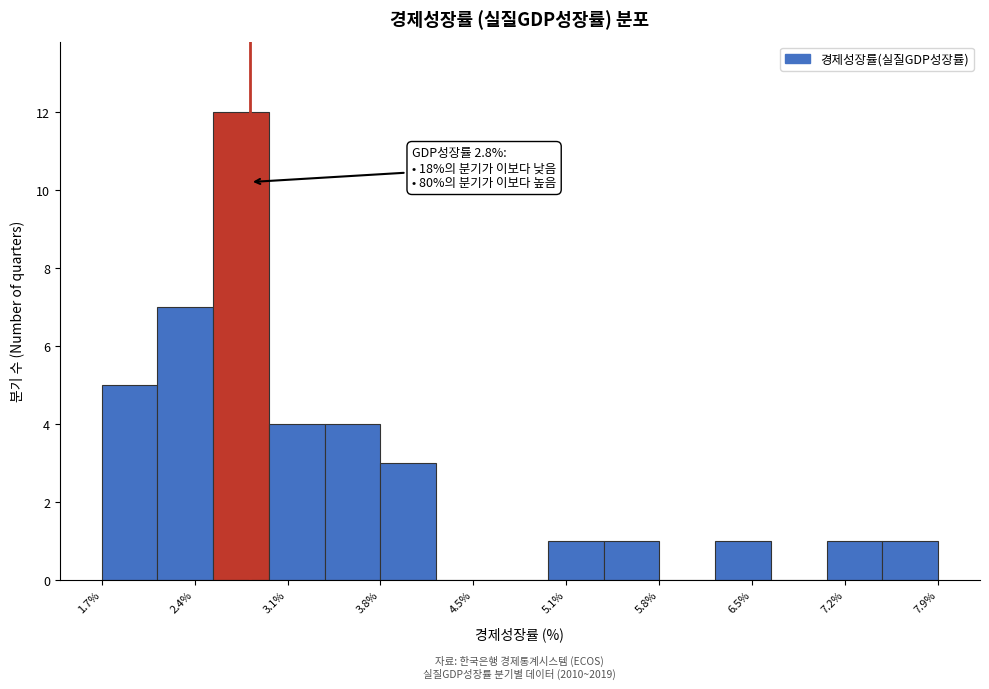

Over which range of the x-axis is the bar tallest?

2.5 to 2.9